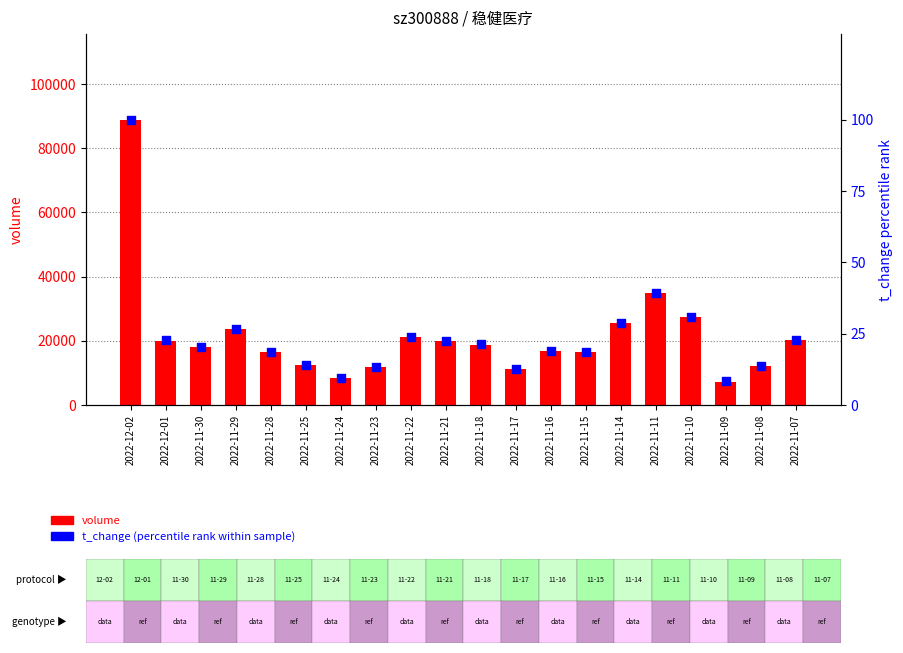

Which series has the largest total across all categories?

volume